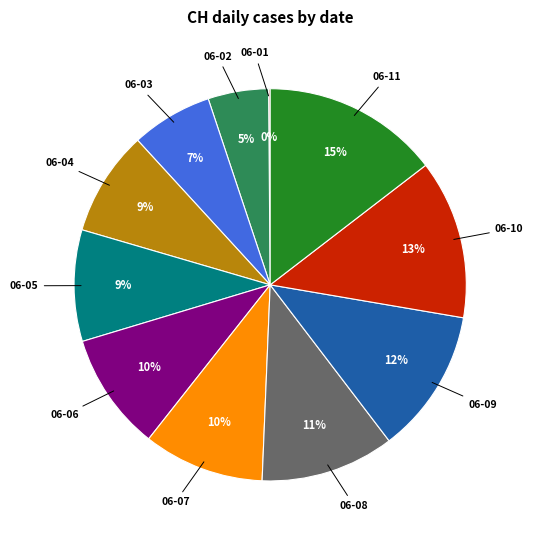

To the nearest percent, what is the average slice percentage?

9%